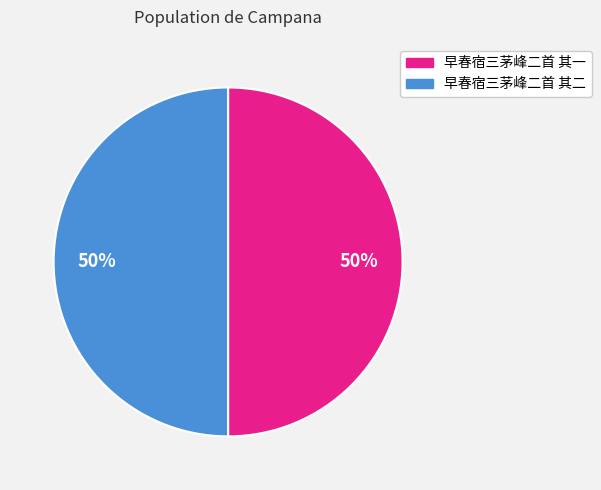

To the nearest percent, what is the combined percentage of 早春宿三茅峰二首 其一 and 早春宿三茅峰二首 其二?

100%